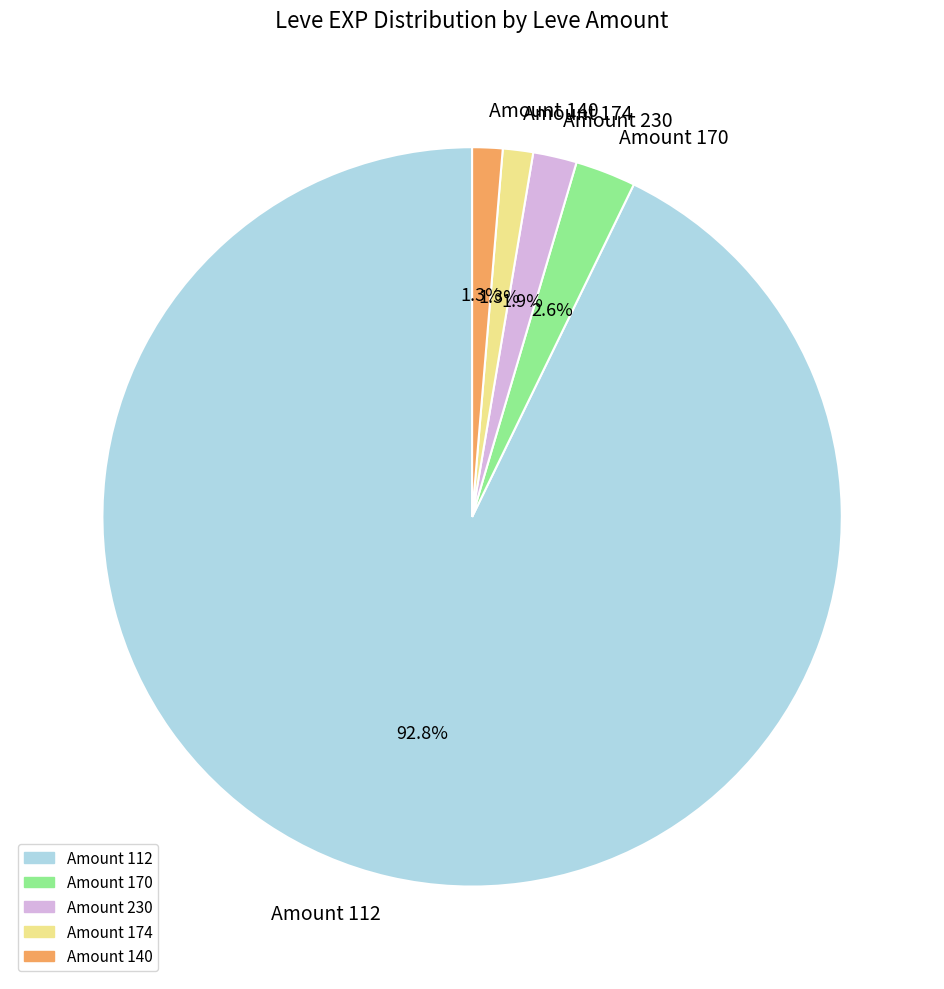

Is the sum of Amount 170 and Amount 112 greater than half?

Yes